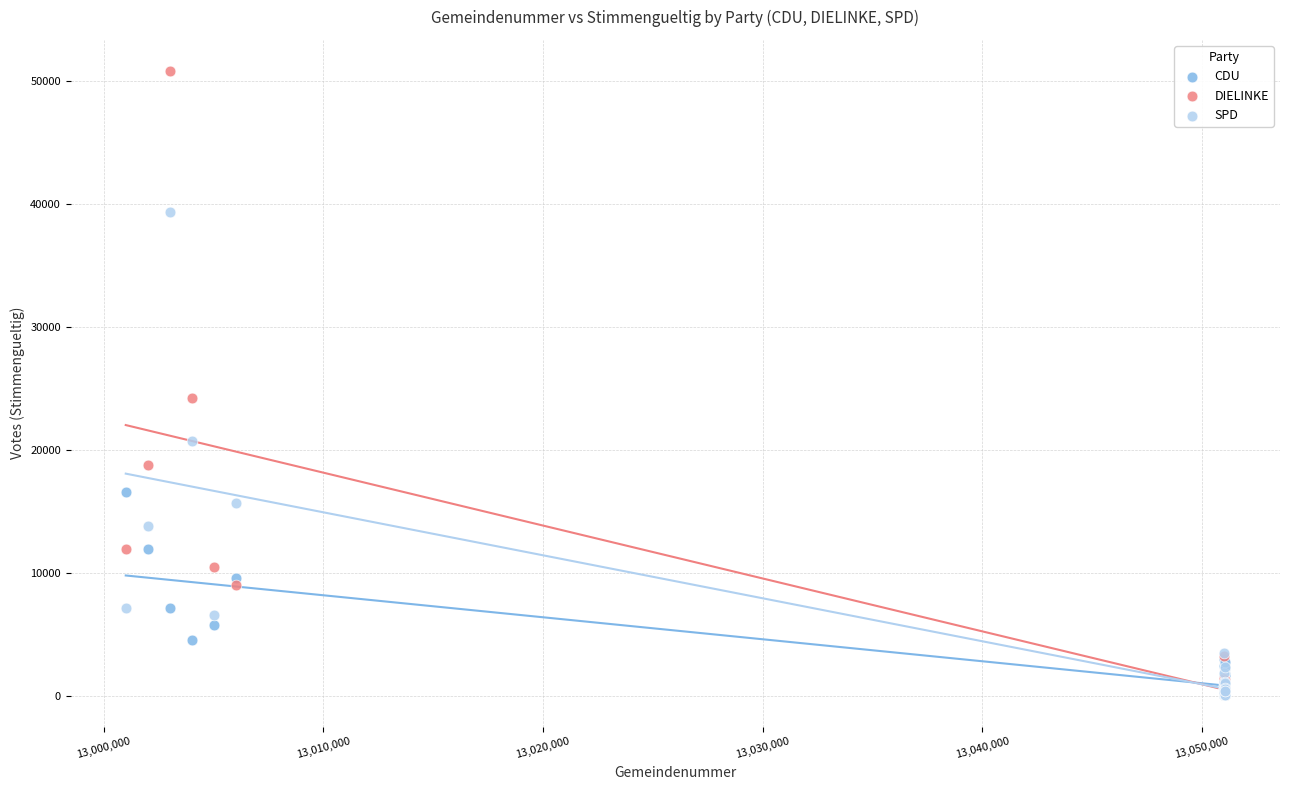

Across all series, what Y value is closest to 25414?

24183